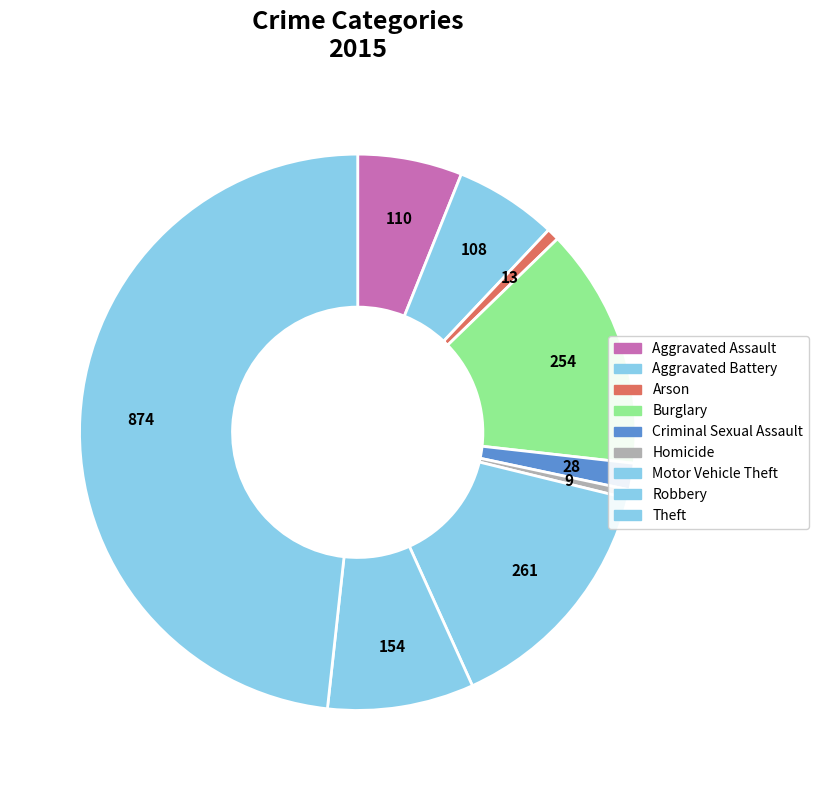

Which slice is the smallest?

Homicide